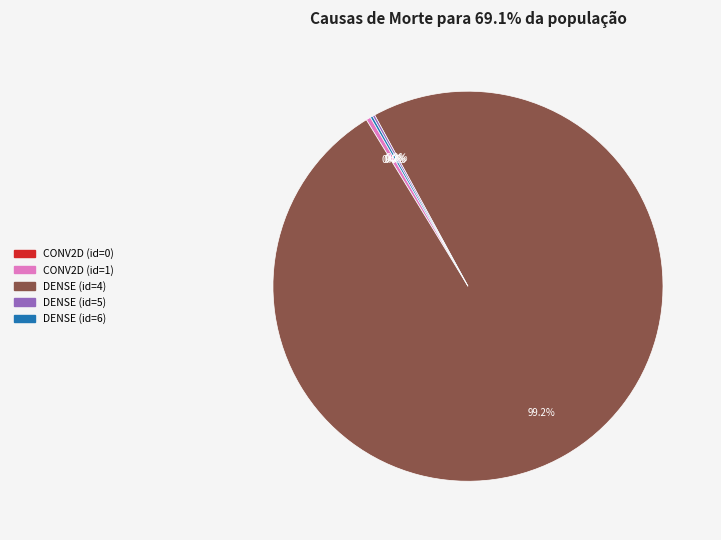

Which category has the biggest portion of the pie?

DENSE (id=4)